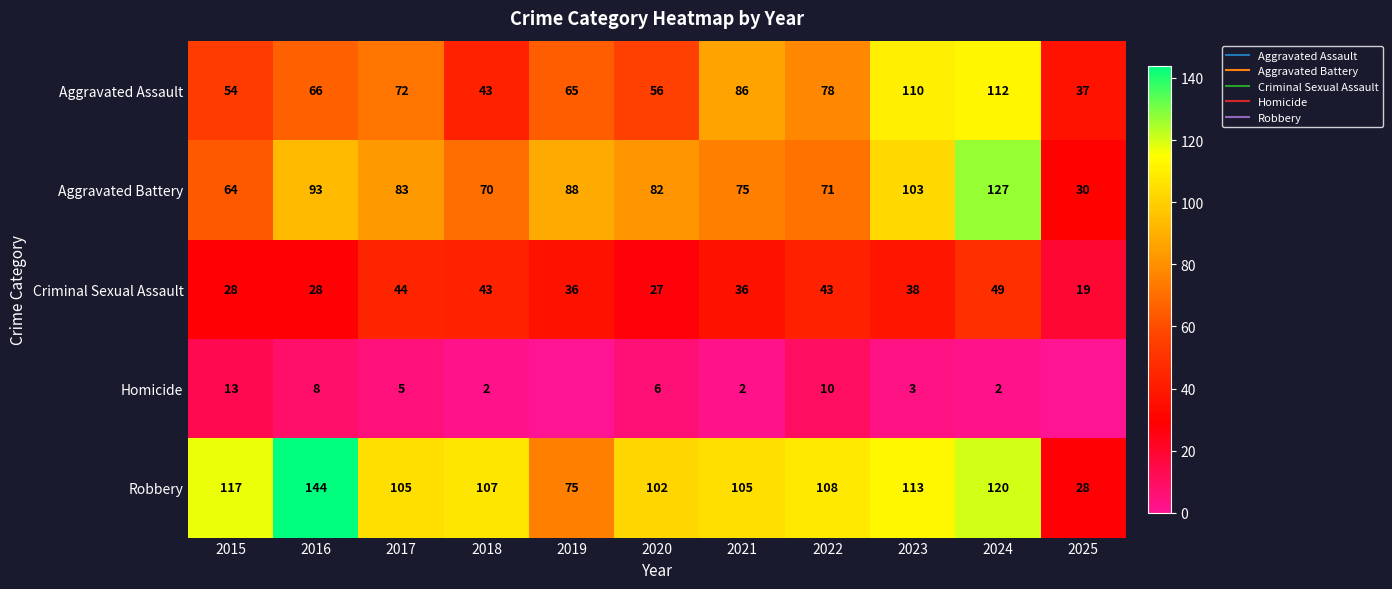

What is the difference between the Aggravated Battery values at 2018 and 2020?

12